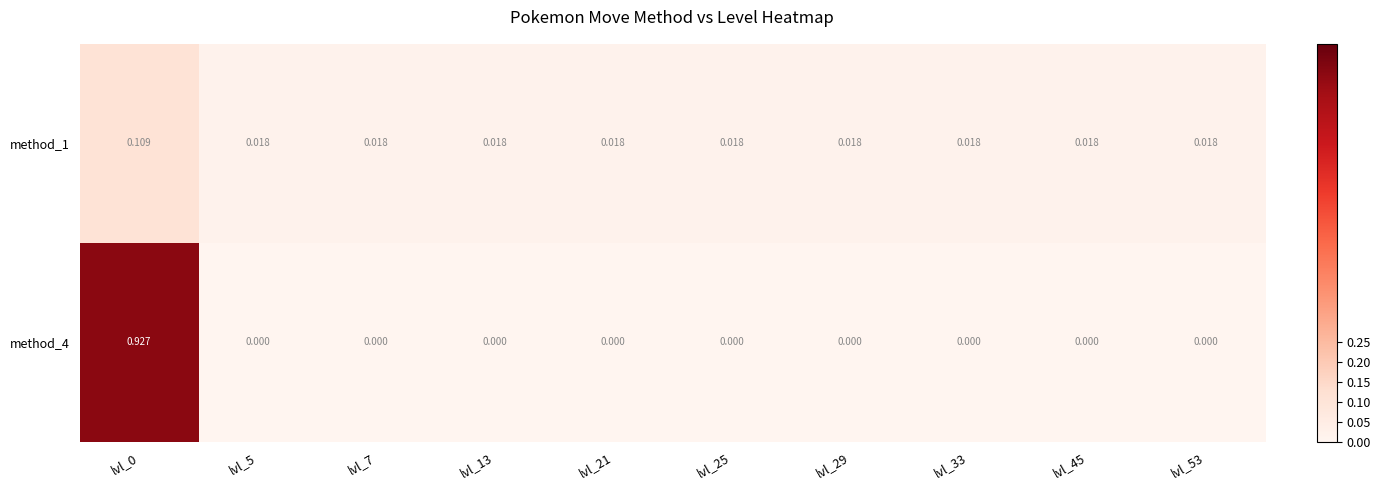

Which series has the largest total across all categories?

method_4